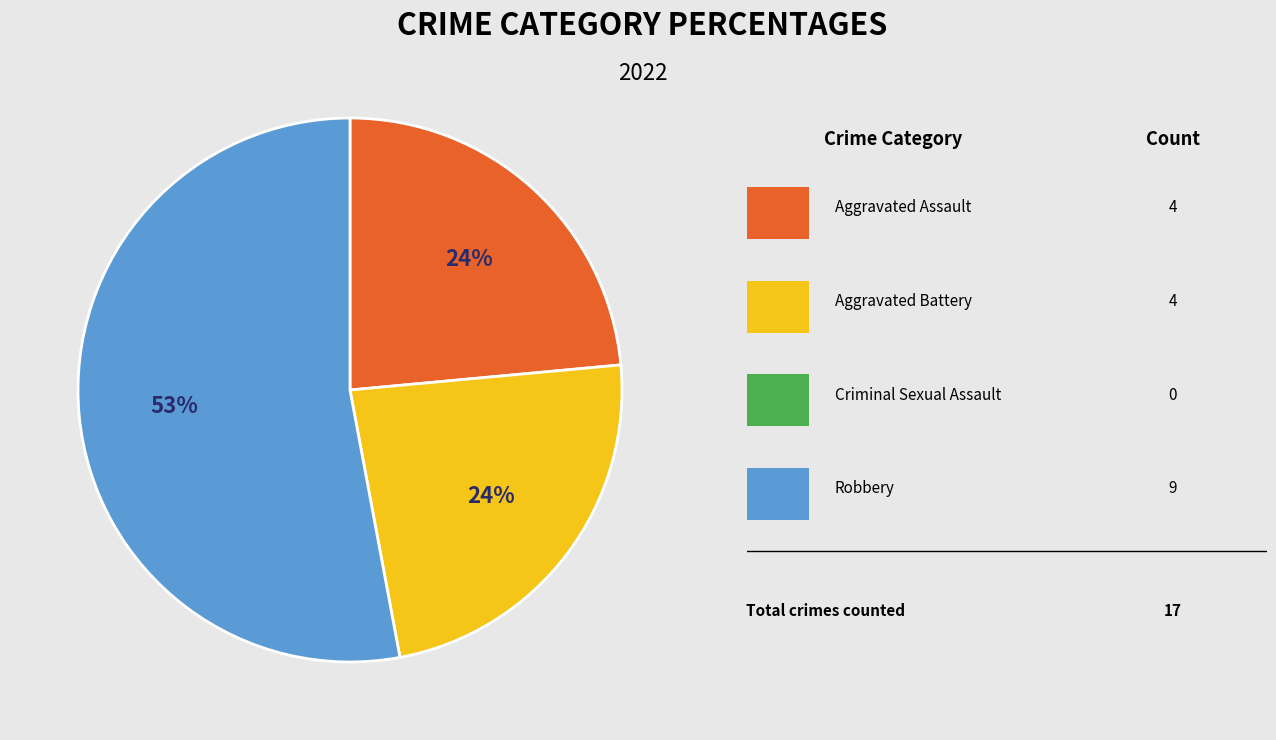

Is there any slice that represents more than half of the pie?

Yes